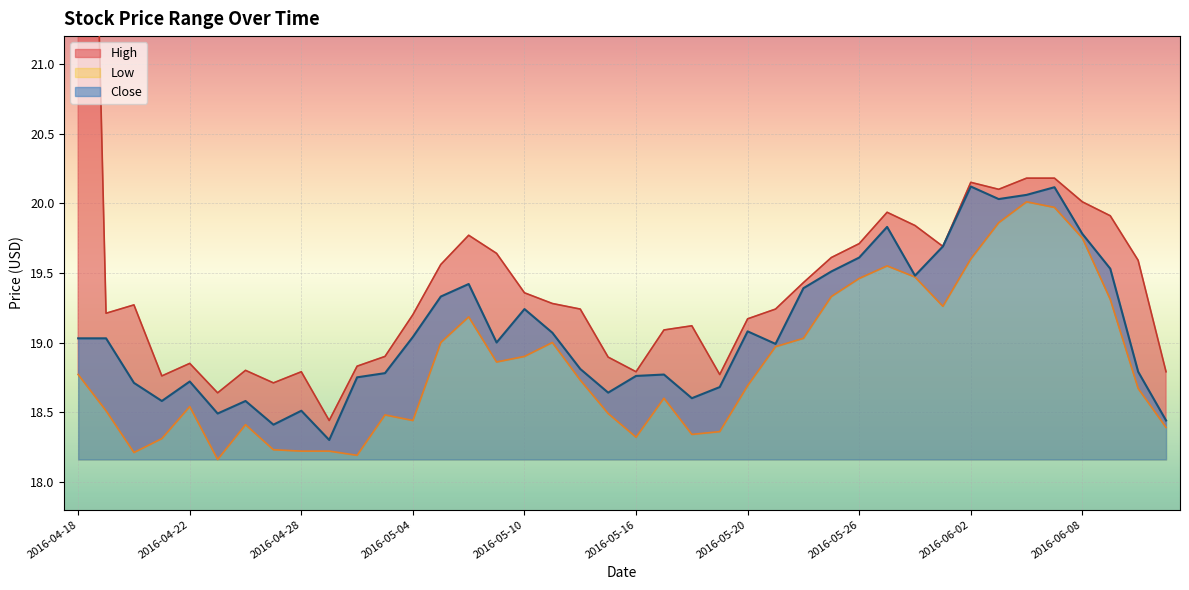

True or false: Close and Low intersect in this chart.

False